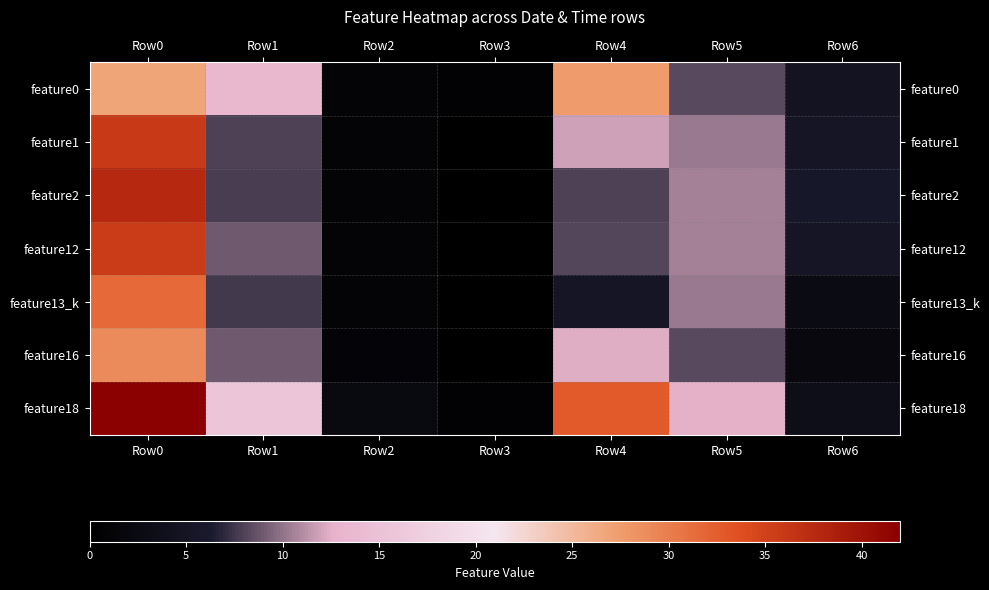

Count the number of data series in this chart.

7